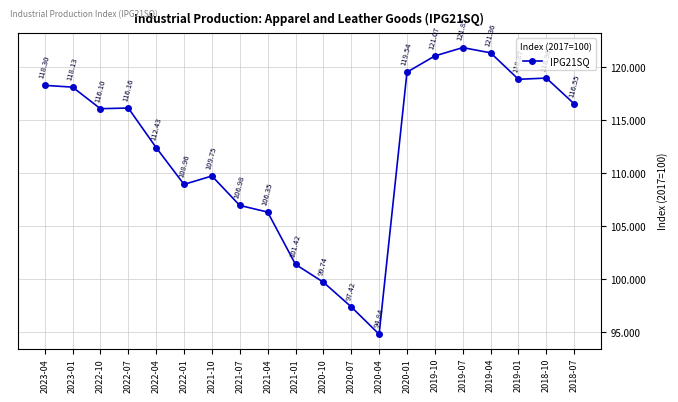

What is the change in value from 2021-04 to 2018-10?

+12.6